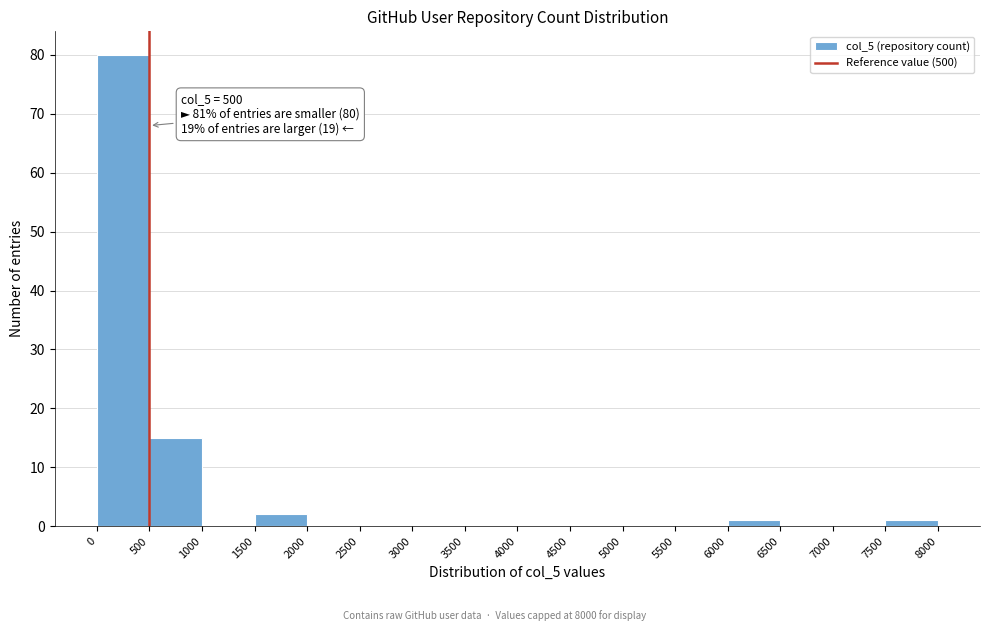

Which range on the x-axis has the tallest bar?

0 to 500